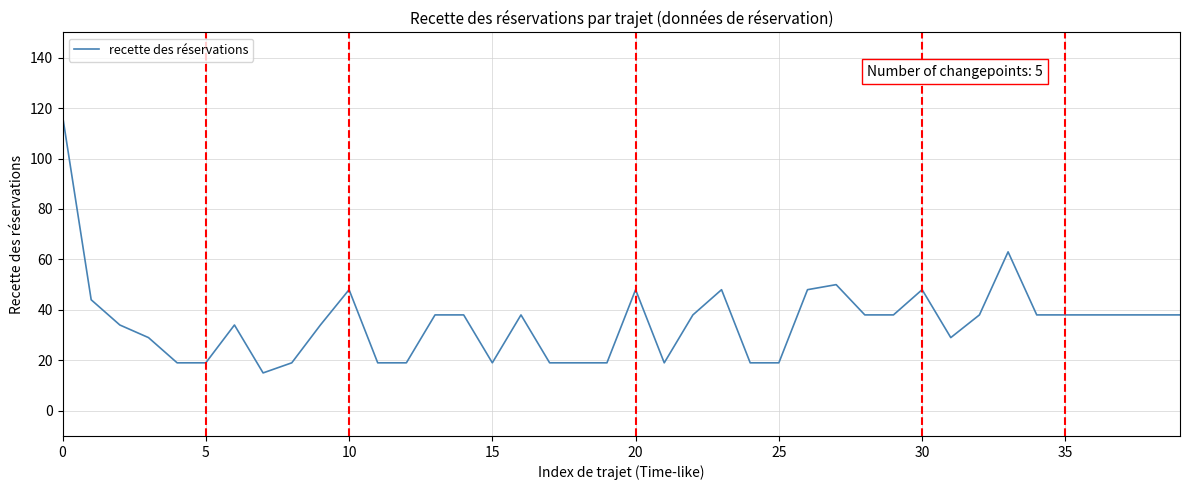

What is the maximum value shown in the chart?

117